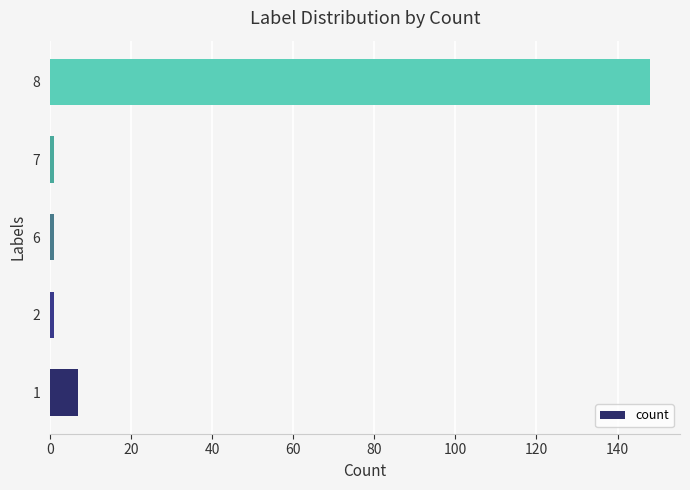

What is the sum of all values?

158